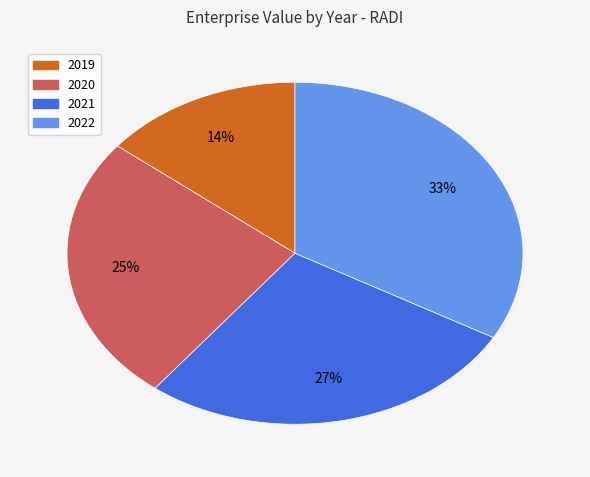

Which slice is the largest?

2022